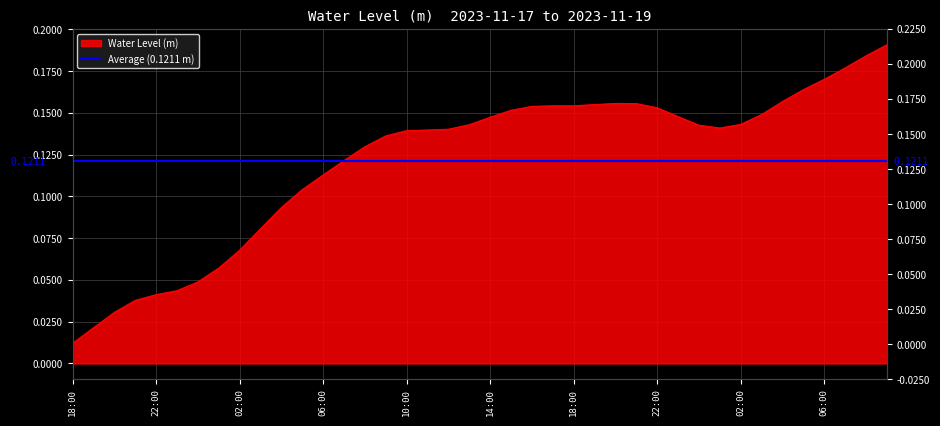

What is the label of the 10th point from the right?

2023-11-19 00:00